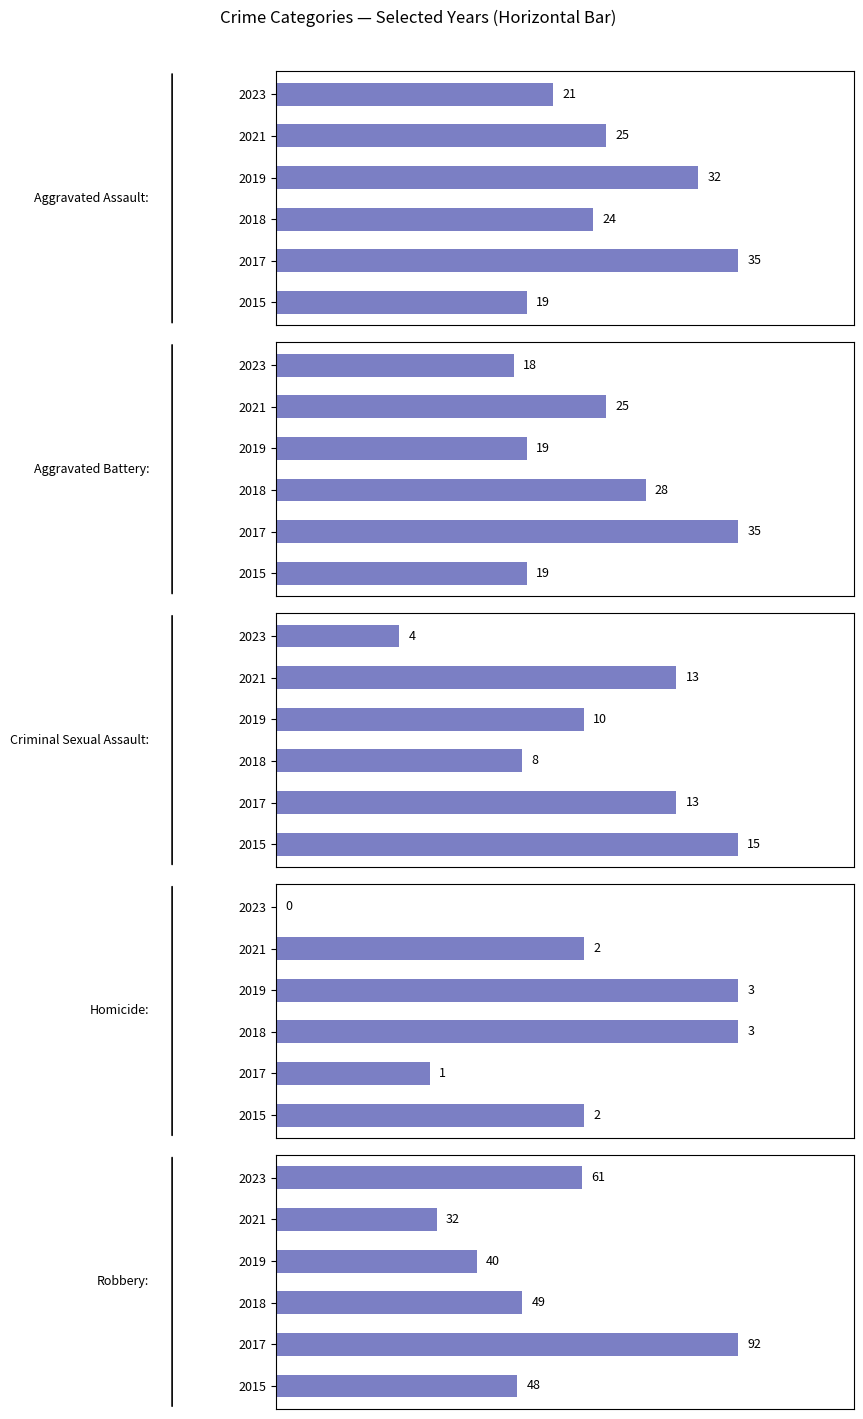

How many values in the Aggravated Battery series exceed 25?

2